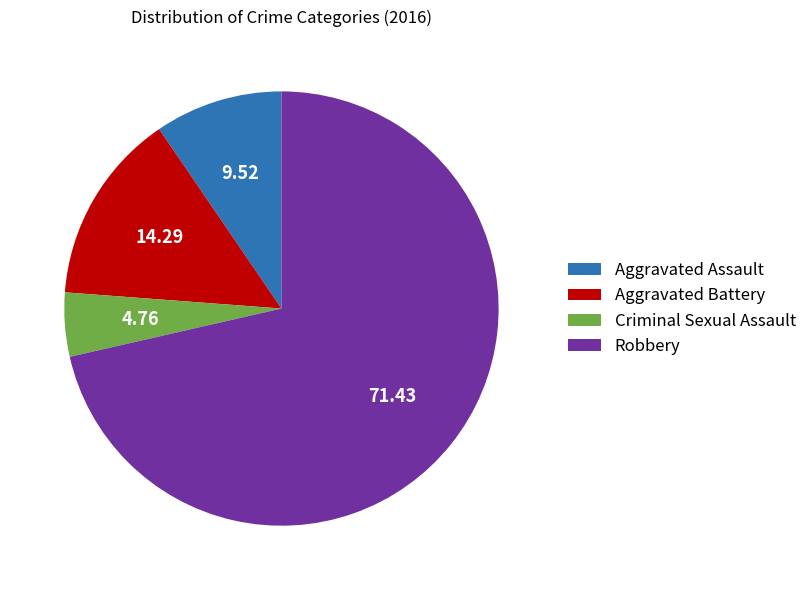

Which category has the biggest portion of the pie?

Robbery